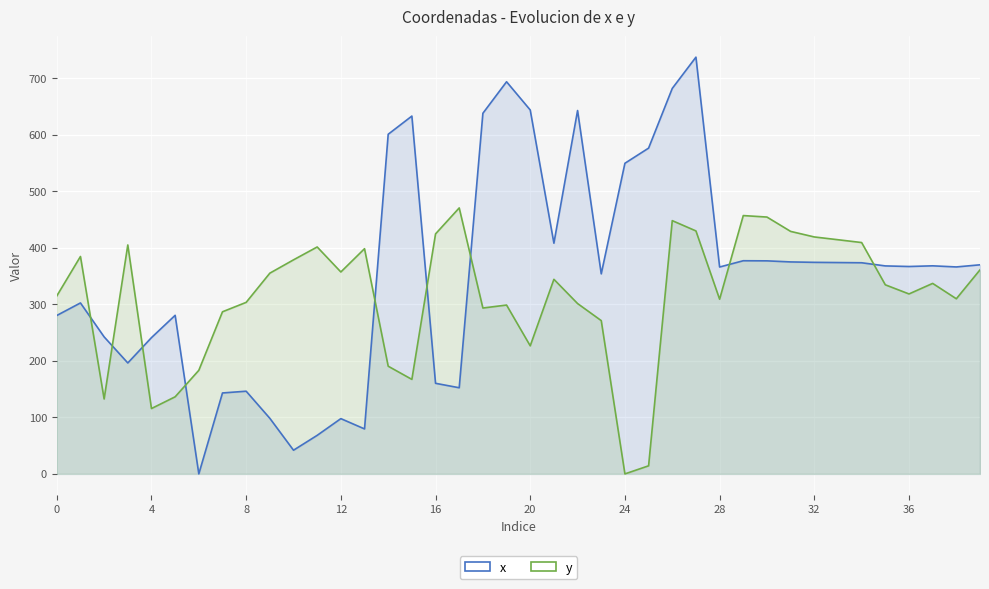

Is it true that y equals 149.1 at 37?

False